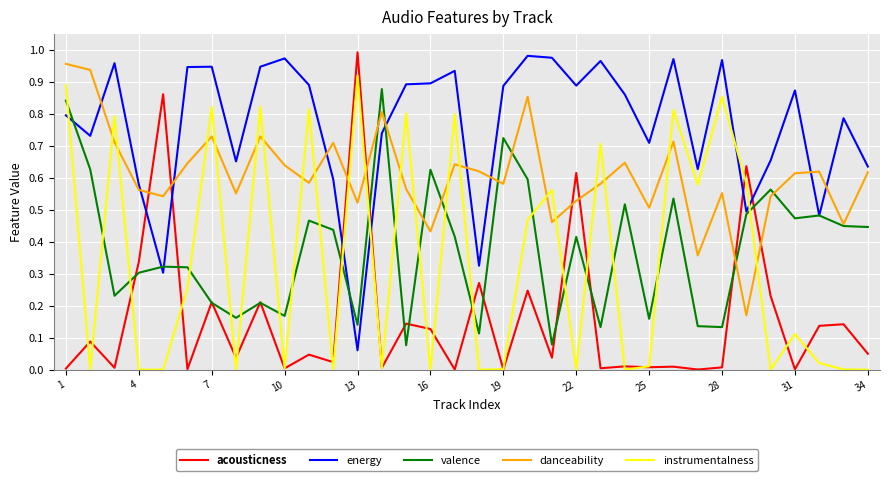

Which series has the largest total across all categories?

energy